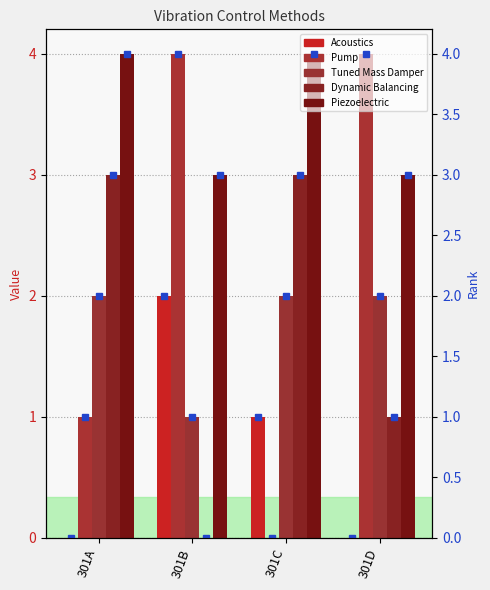

Does the chart contain stacked bars?

No